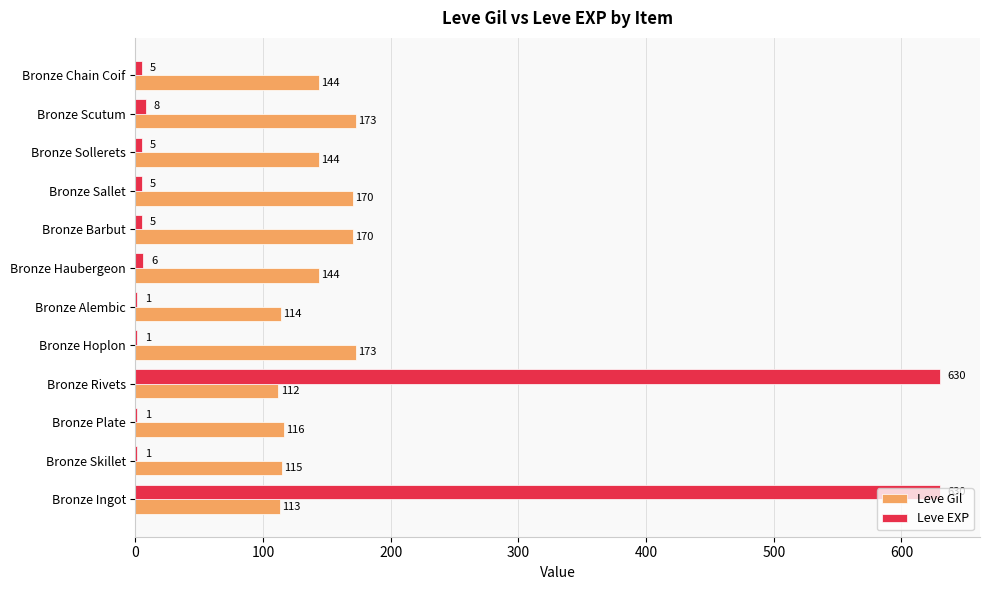

Which series changed the most between Bronze Barbut and Bronze Sollerets?

Leve Gil